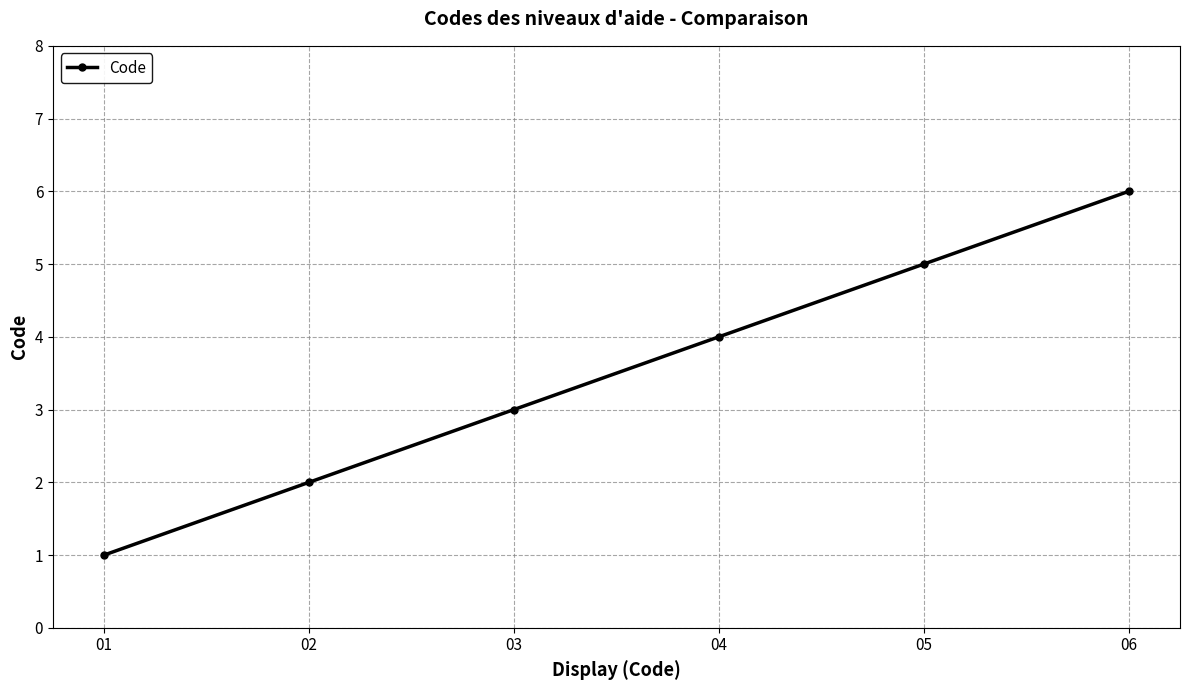

Reading right to left, transcribe all the data shown in this chart.

06=6	05=5	04=4	03=3	02=2	01=1